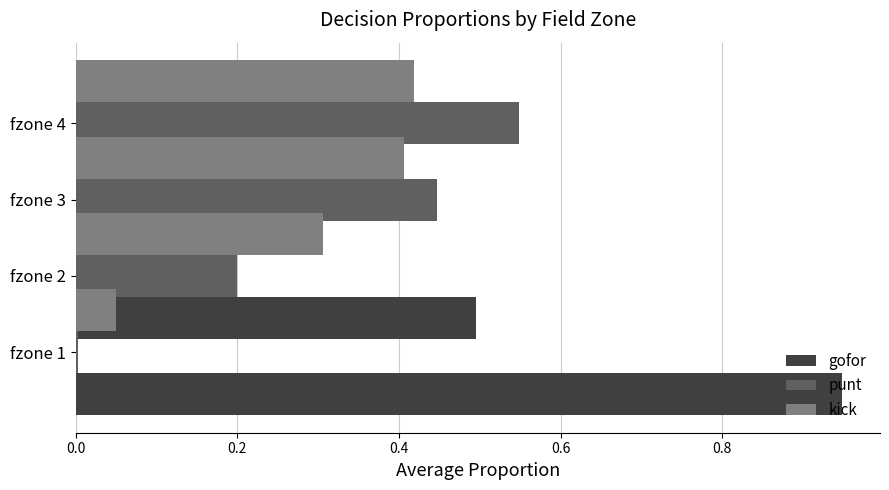

Count the number of categories in the chart.

4